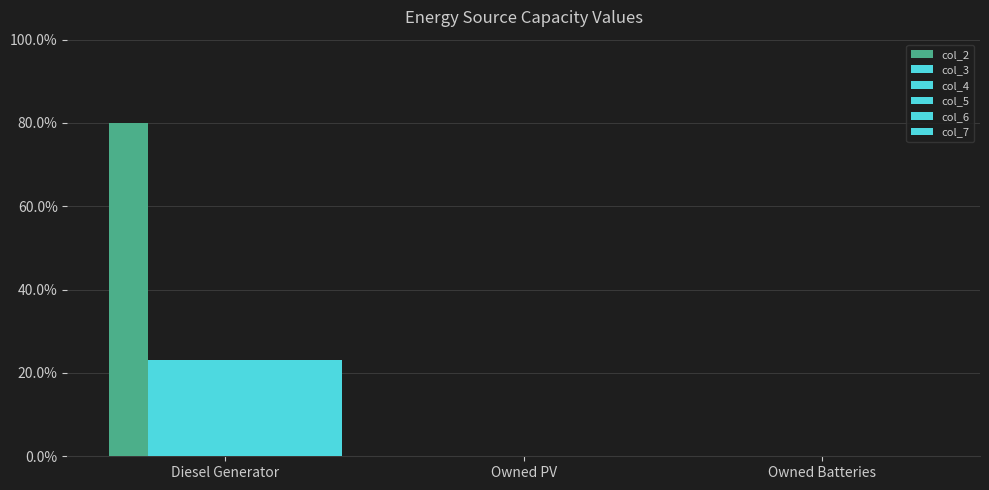

Are the bars grouped side by side (vs. stacked)?

Yes